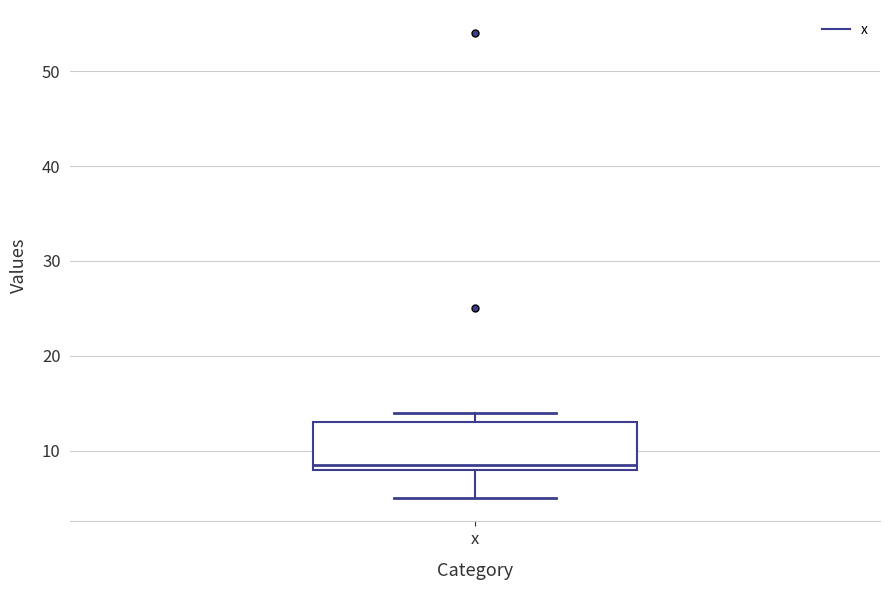

Transcribe this box plot: give where the median line is, the range the box spans, and where the two whiskers end, as read against the y-axis. The values are not printed on the chart, so give them approximately, as read against the axis.

median 9, box 8 to 13, whiskers 5 to 14